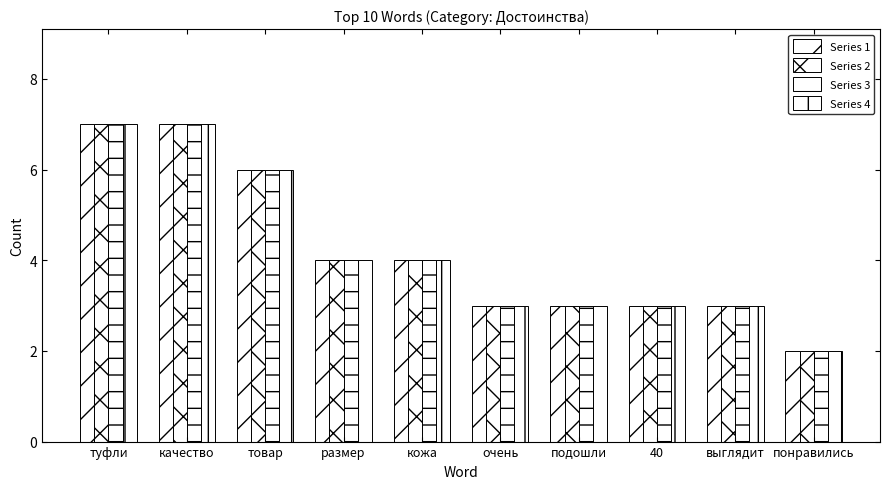

How many bars are there in each group?

4